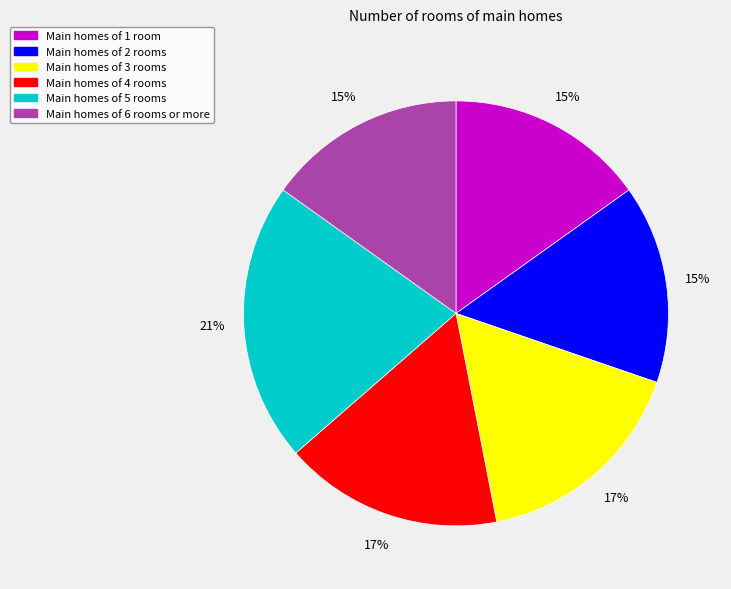

Is there a majority slice in this chart?

No